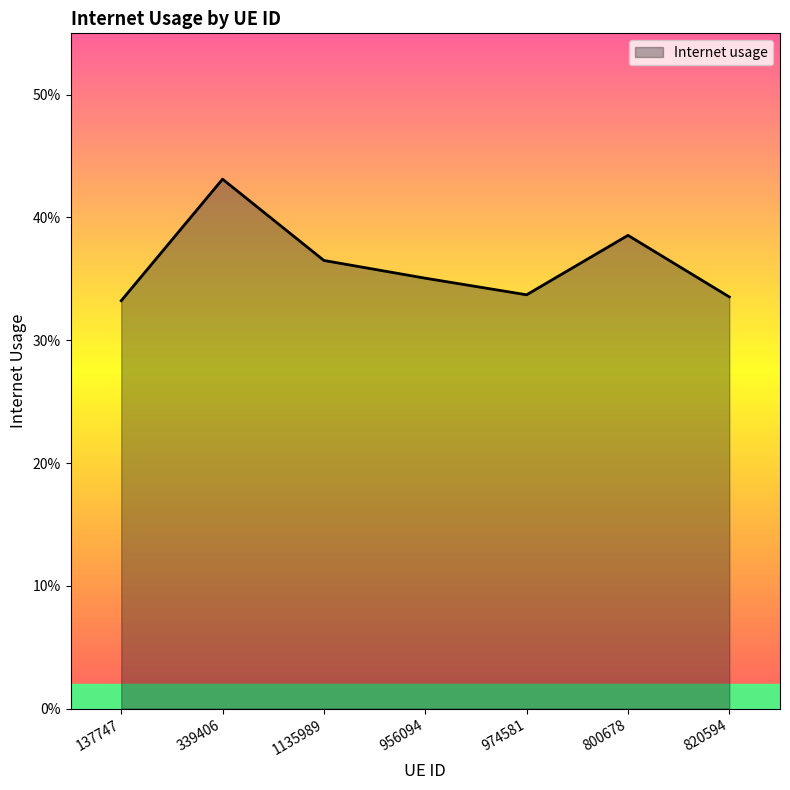

Between 800678 and 974581, which is larger?

800678